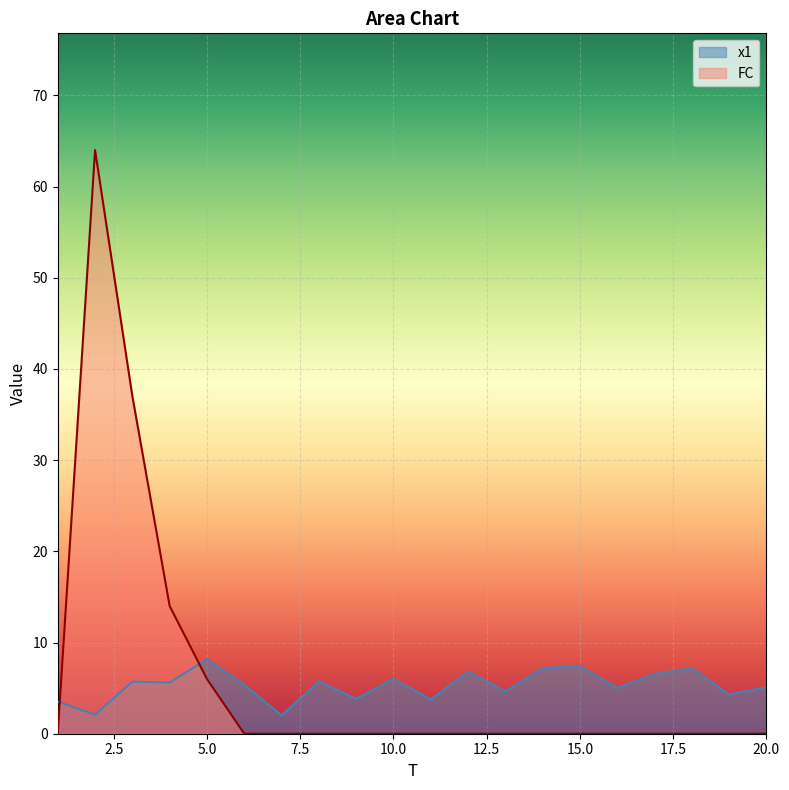

Where is the first local maximum for FC?

2